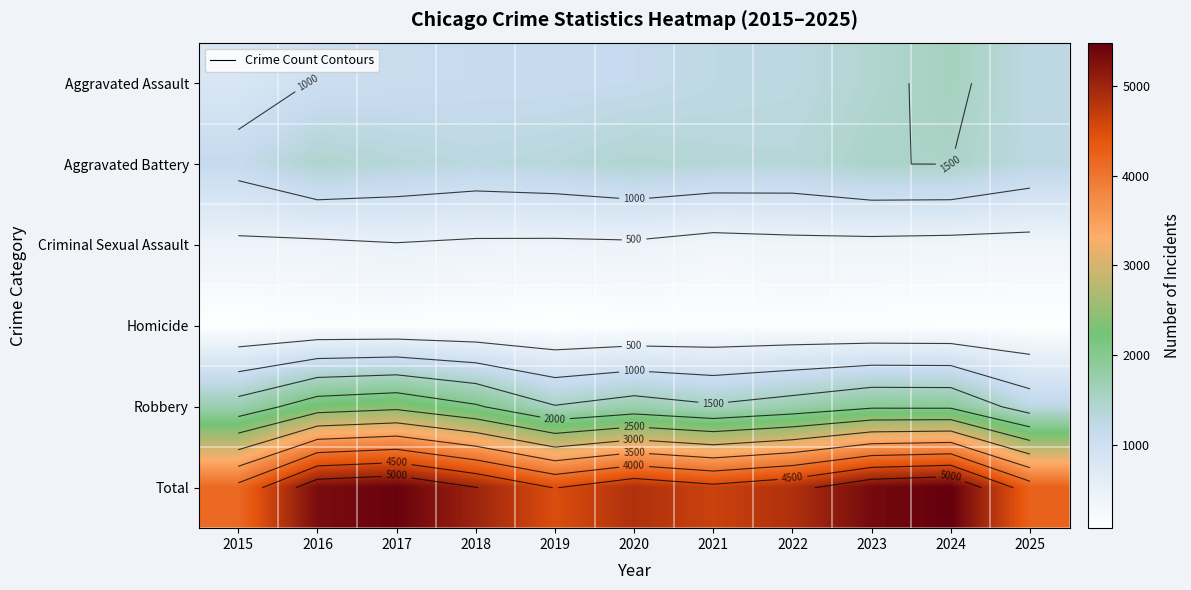

What is the smallest value displayed?

67